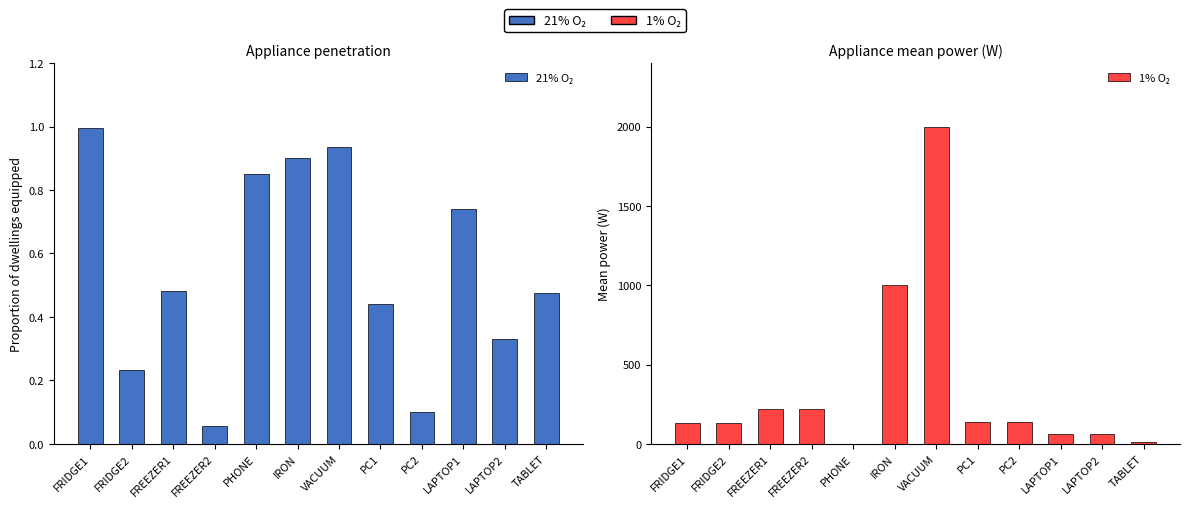

Reading left to right, extract all data points from this chart.

21% O₂: FRIDGE1=1.0	FRIDGE2=0.2	FREEZER1=0.5	FREEZER2=0.1	PHONE=0.8	IRON=0.9	VACUUM=0.9	PC1=0.4	PC2=0.1	LAPTOP1=0.7	LAPTOP2=0.3	TABLET=0.5
1% O₂: FRIDGE1=130.0	FRIDGE2=130.0	FREEZER1=220.0	FREEZER2=220.0	PHONE=2.0	IRON=1000.0	VACUUM=2000.0	PC1=140.7	PC2=140.7	LAPTOP1=60.0	LAPTOP2=60.0	TABLET=12.0